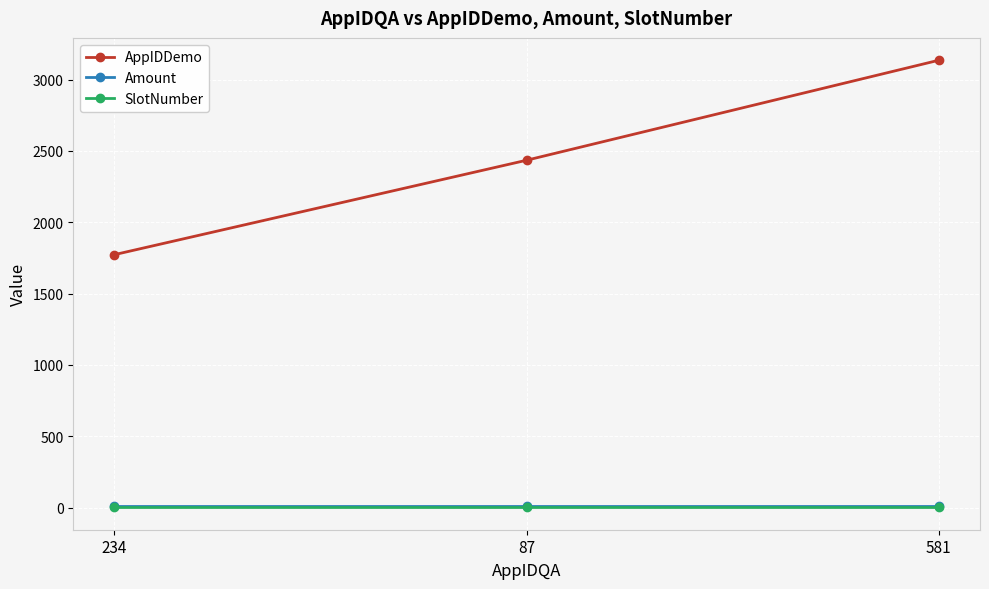

At which category is the sum across all series the highest?

581